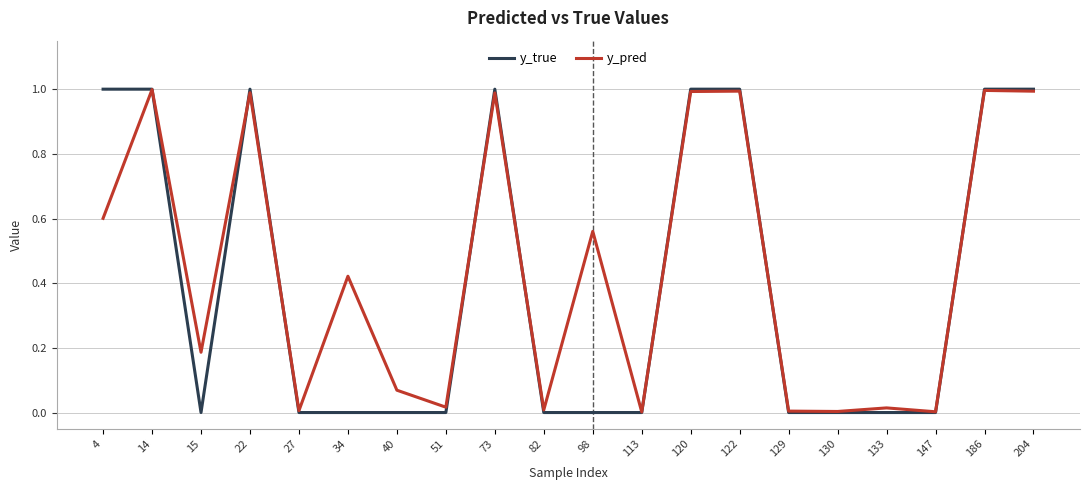

What is the total value across all series at 122?

2.0